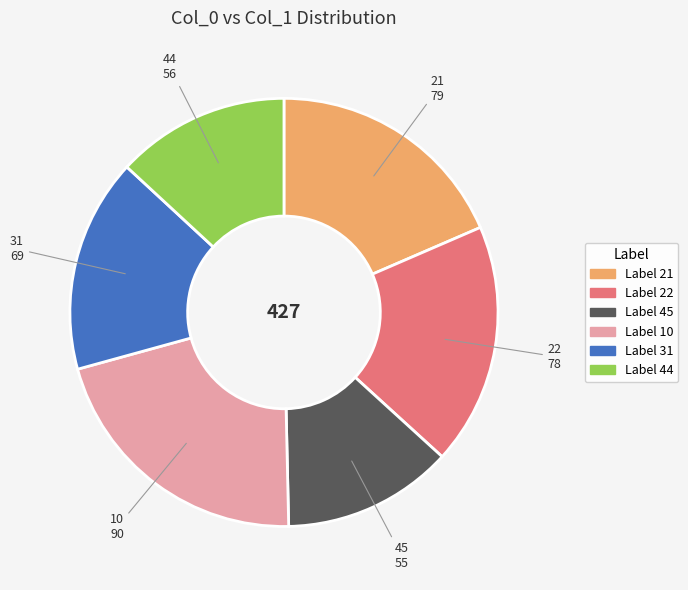

Is there a majority slice in this chart?

No